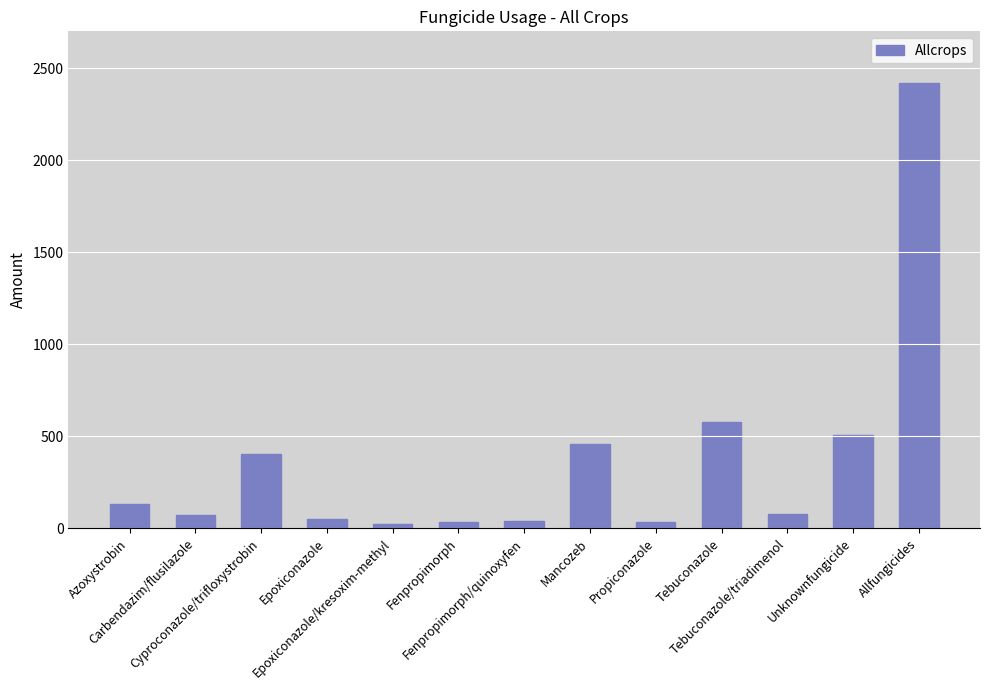

Where does the data first go above 78?

Azoxystrobin